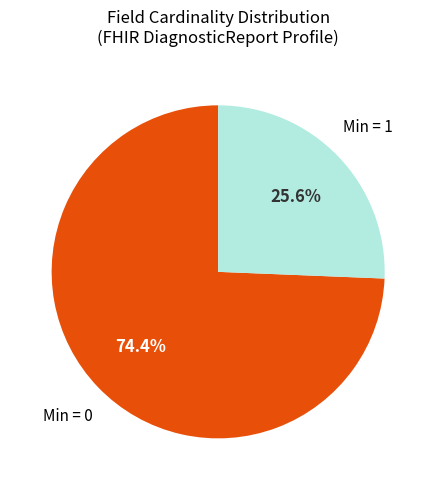

Does any single category account for the majority?

Yes